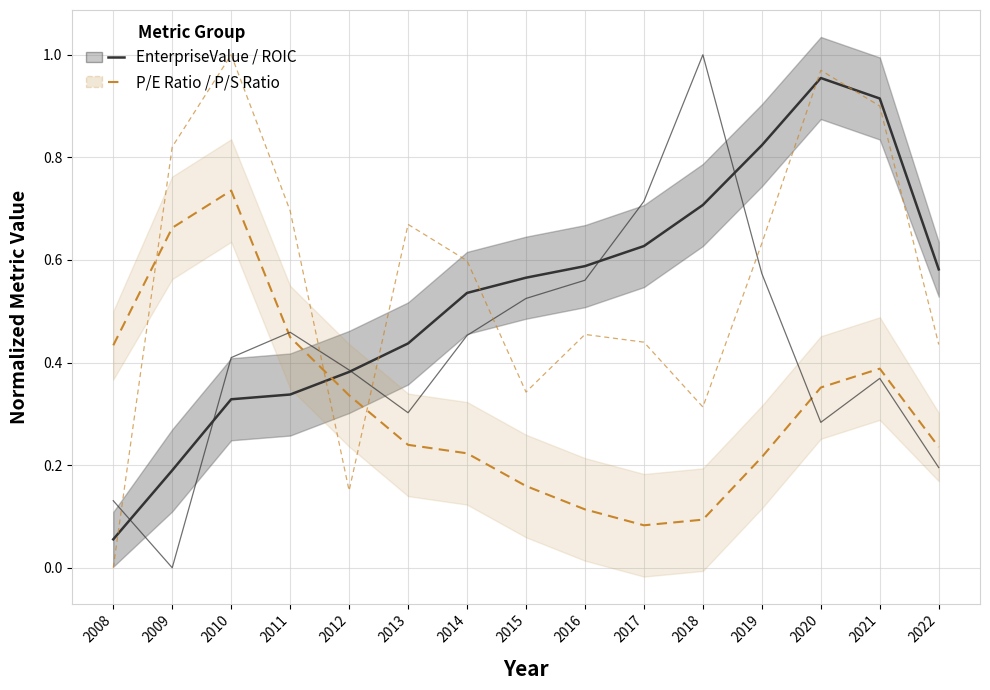

True or false: P/S Ratio (norm.) and EnterpriseValue (norm.) intersect in this chart.

True